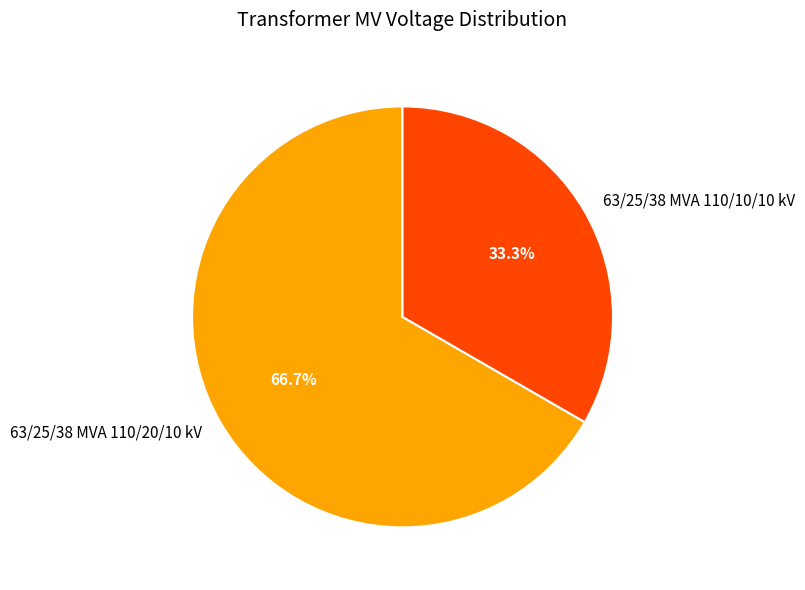

Rank the categories by value from highest to lowest.

63/25/38 MVA 110/20/10 kV, 63/25/38 MVA 110/10/10 kV